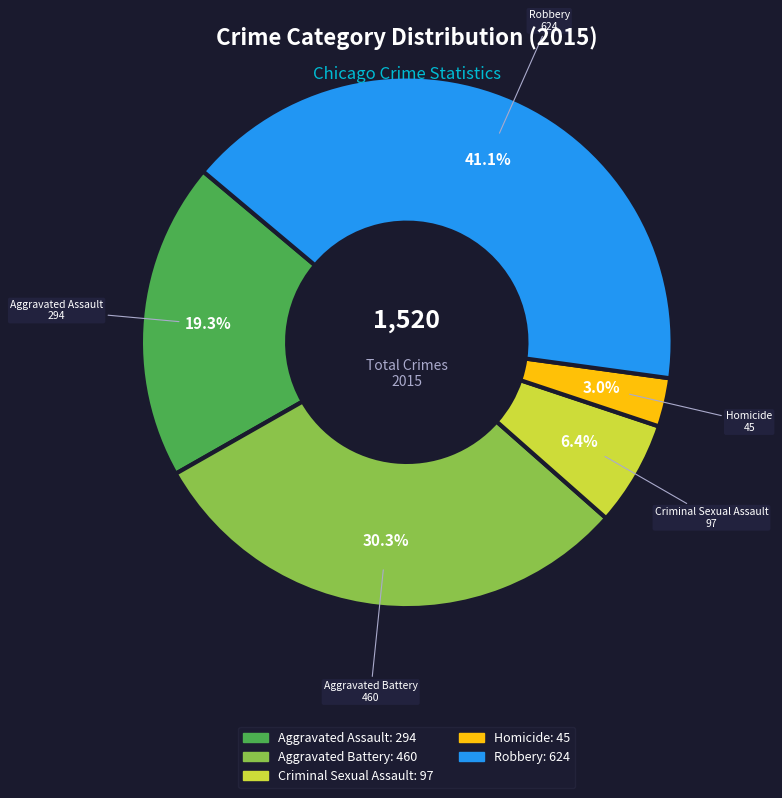

Rank the categories by value from highest to lowest.

Robbery, Aggravated Battery, Aggravated Assault, Criminal Sexual Assault, Homicide